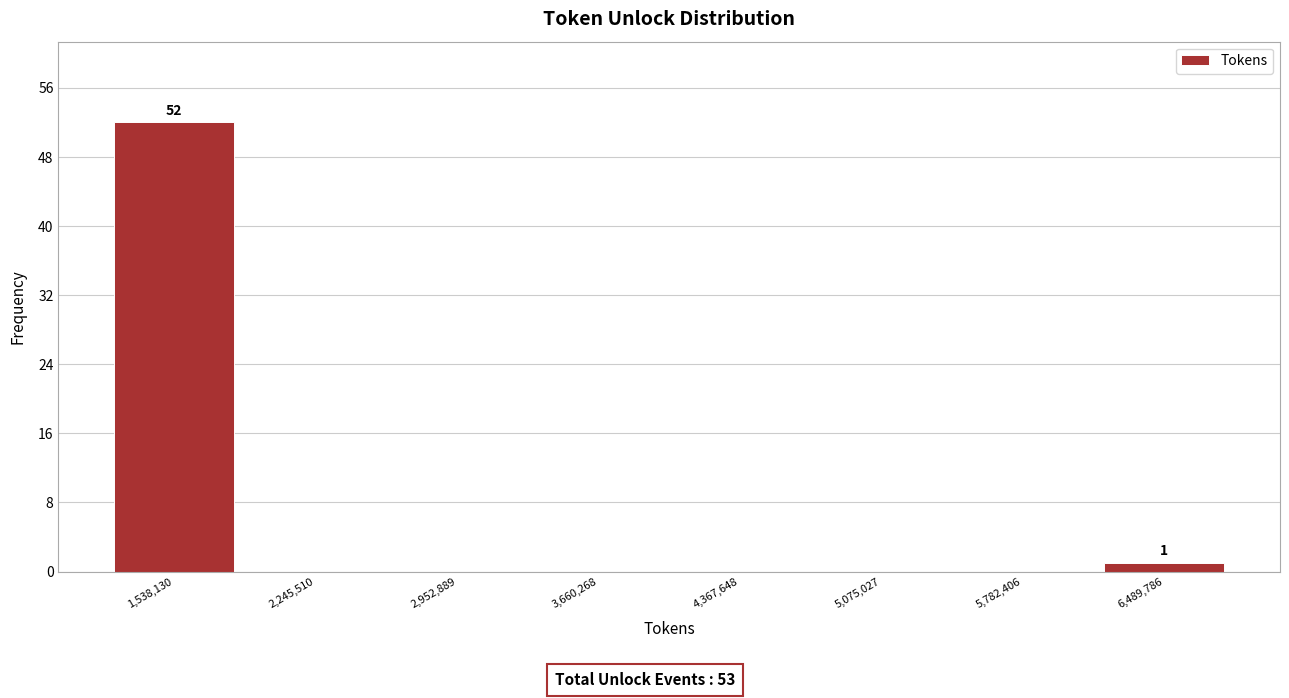

Which range on the x-axis has the tallest bar?

1200000 to 1900000